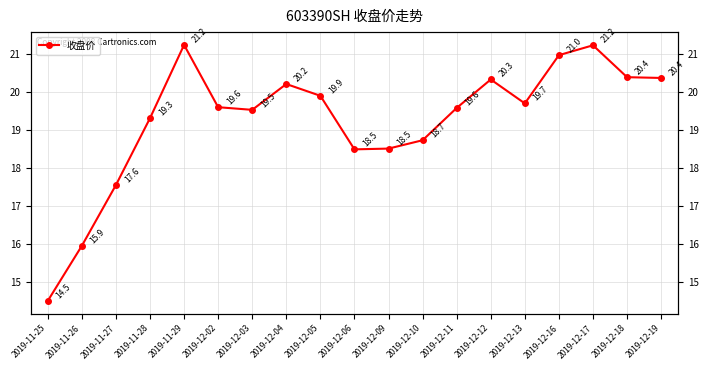

Rank the categories by value from highest to lowest.

2019-11-29, 2019-12-17, 2019-12-16, 2019-12-18, 2019-12-19, 2019-12-12, 2019-12-04, 2019-12-05, 2019-12-13, 2019-12-02, 2019-12-11, 2019-12-03, 2019-11-28, 2019-12-10, 2019-12-09, 2019-12-06, 2019-11-27, 2019-11-26, 2019-11-25